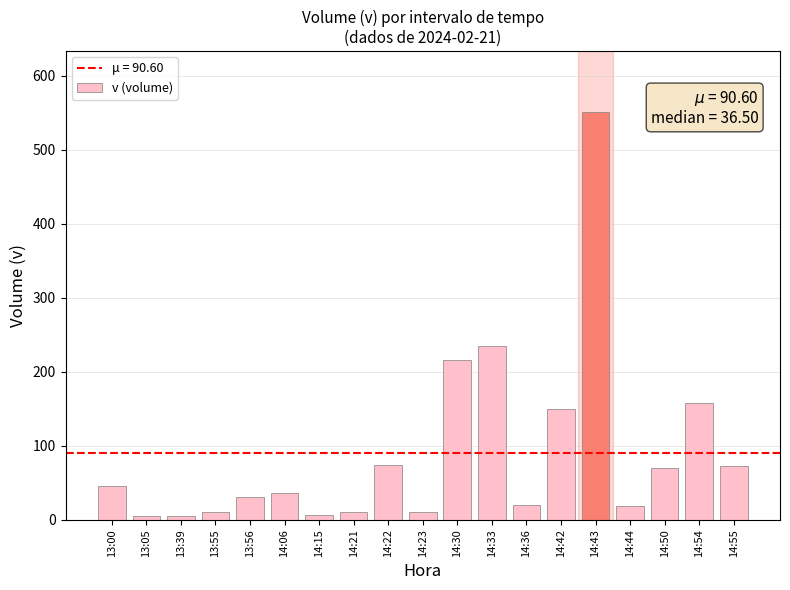

Between 14:54 and 14:44, which is larger?

14:54